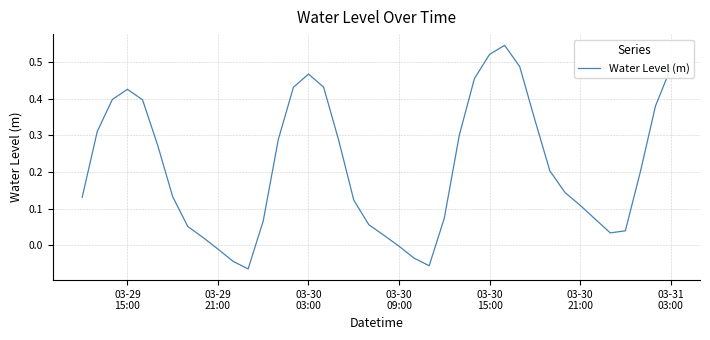

What is the difference between the maximum and minimum values?

0.6